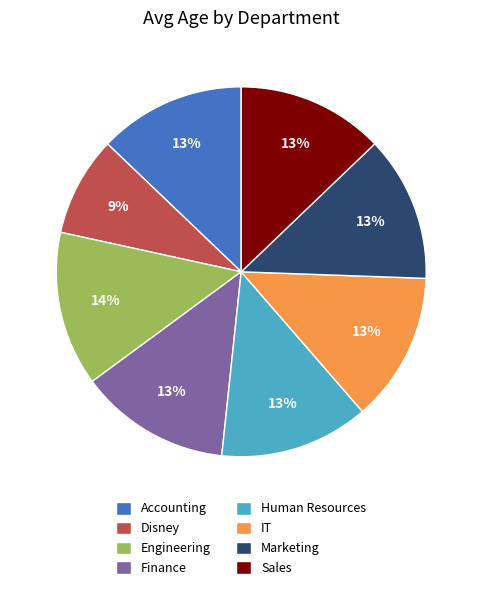

The Finance slice represents 13% of the pie. True or false?

True